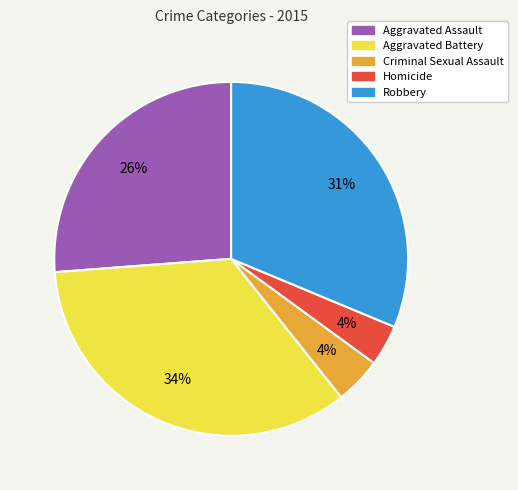

Which slice is the largest?

Aggravated Battery